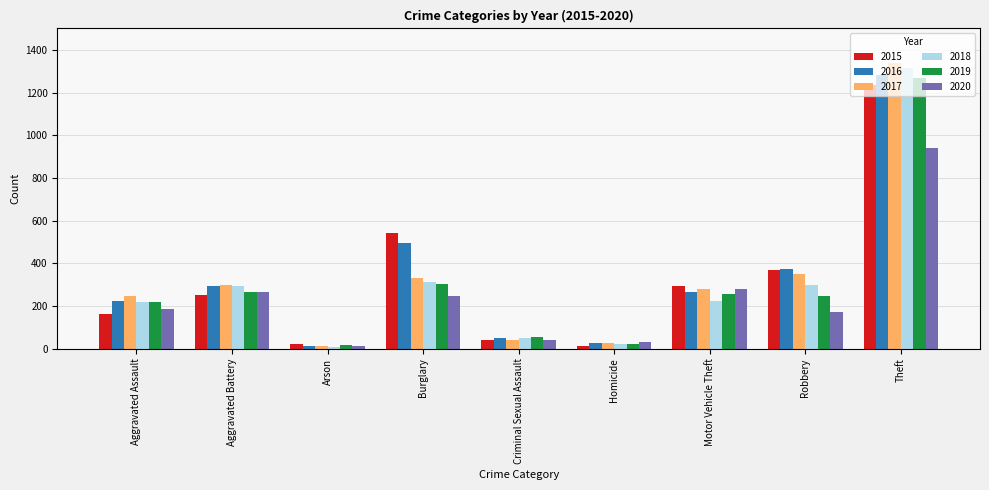

At Theft, list the series in order from largest to smallest.

2017, 2018, 2016, 2019, 2015, 2020